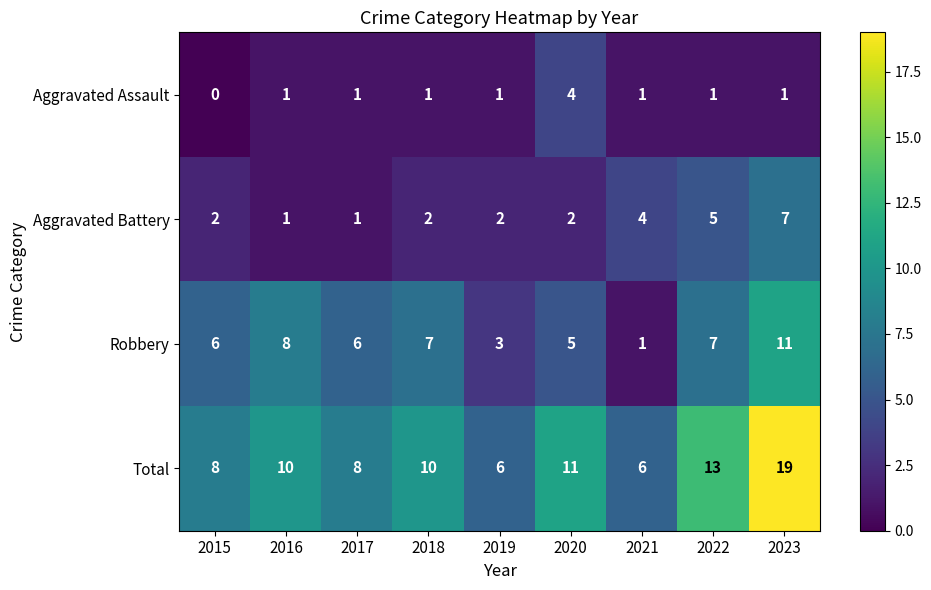

How many distinct data groups are displayed?

4